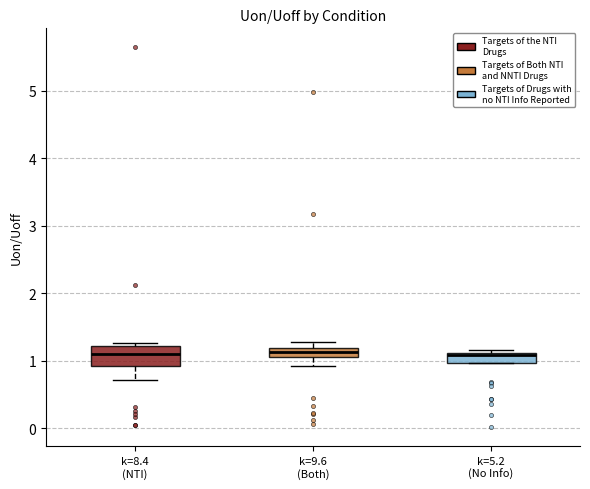

Where is the lower edge of the box for k=5.2 (No Info) on the y-axis? The values are not printed on the chart, so give them approximately, as read against the axis.

1.0